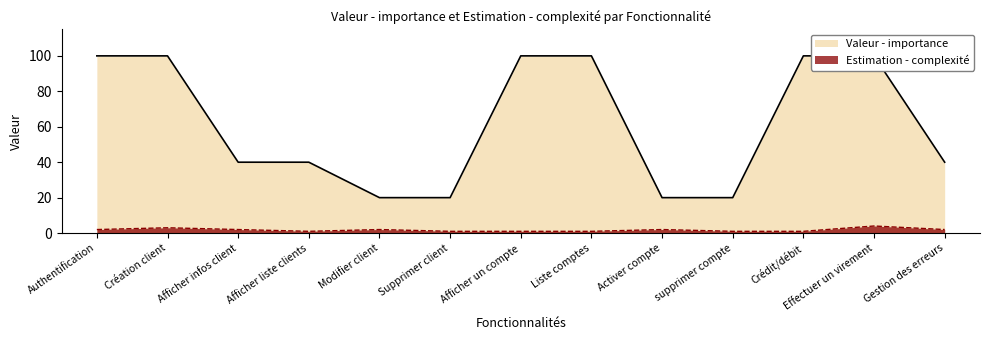

List the series in order of their peak value, lowest first.

Estimation - complexité, Valeur - importance